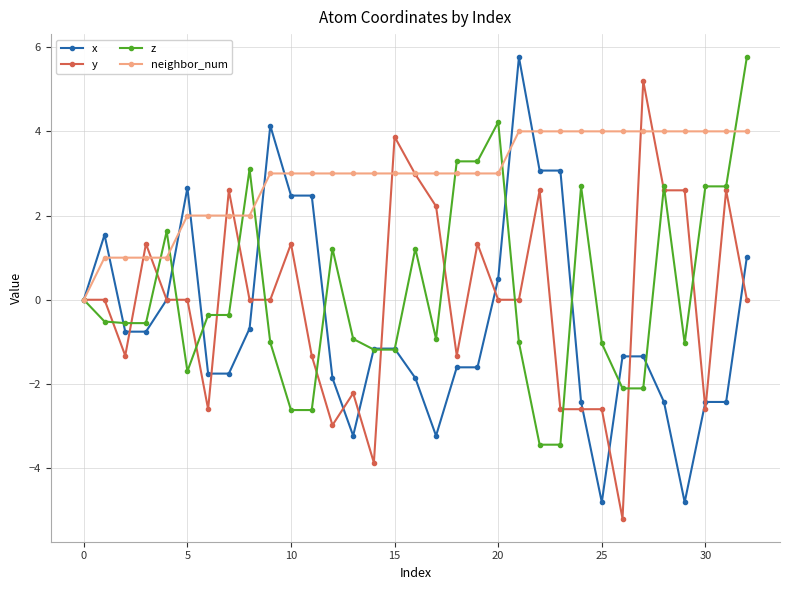

Count the number of data series in this chart.

4